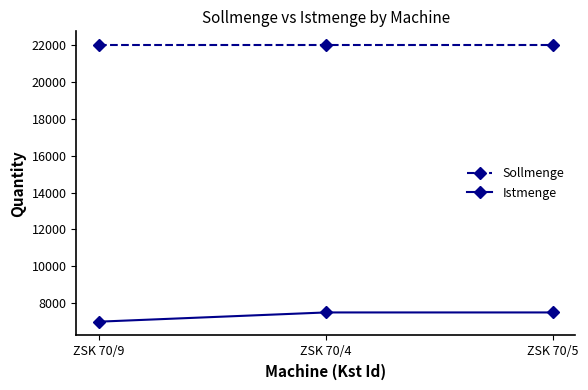

What is the maximum value shown in the chart?

22000